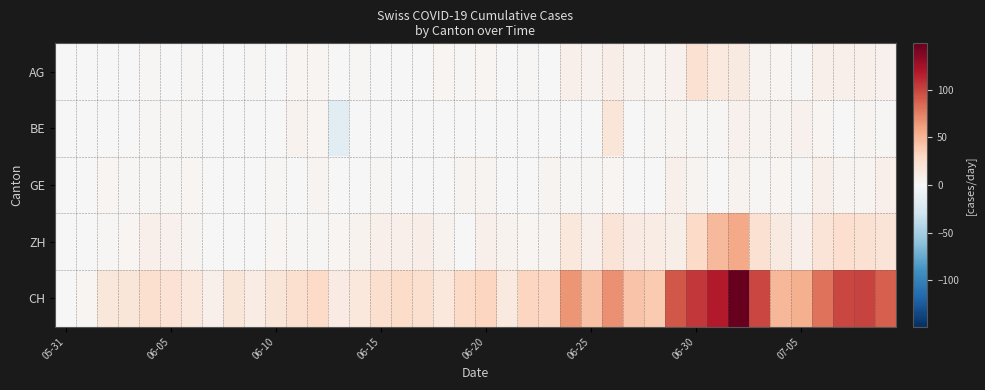

List the series in order of their peak value, highest first.

CH, ZH, AG, BE, GE